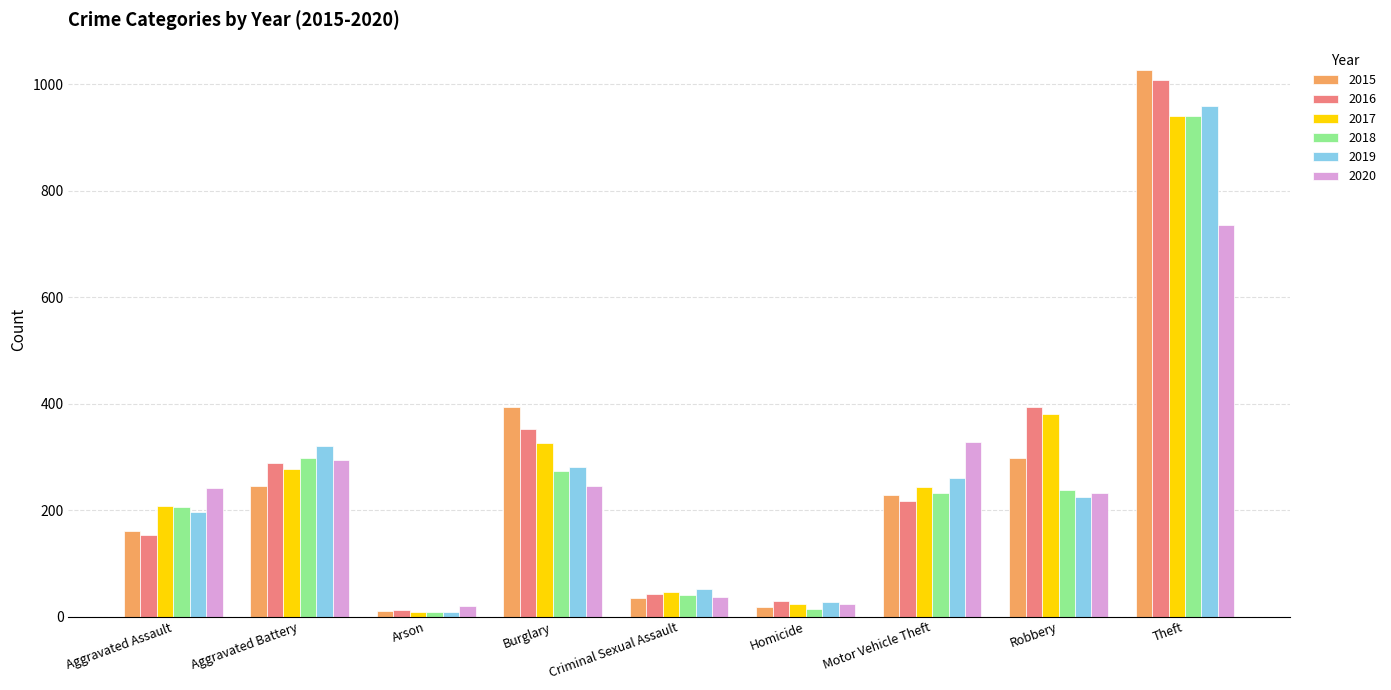

Where is 2018 nearest to the value 475?

Aggravated Battery